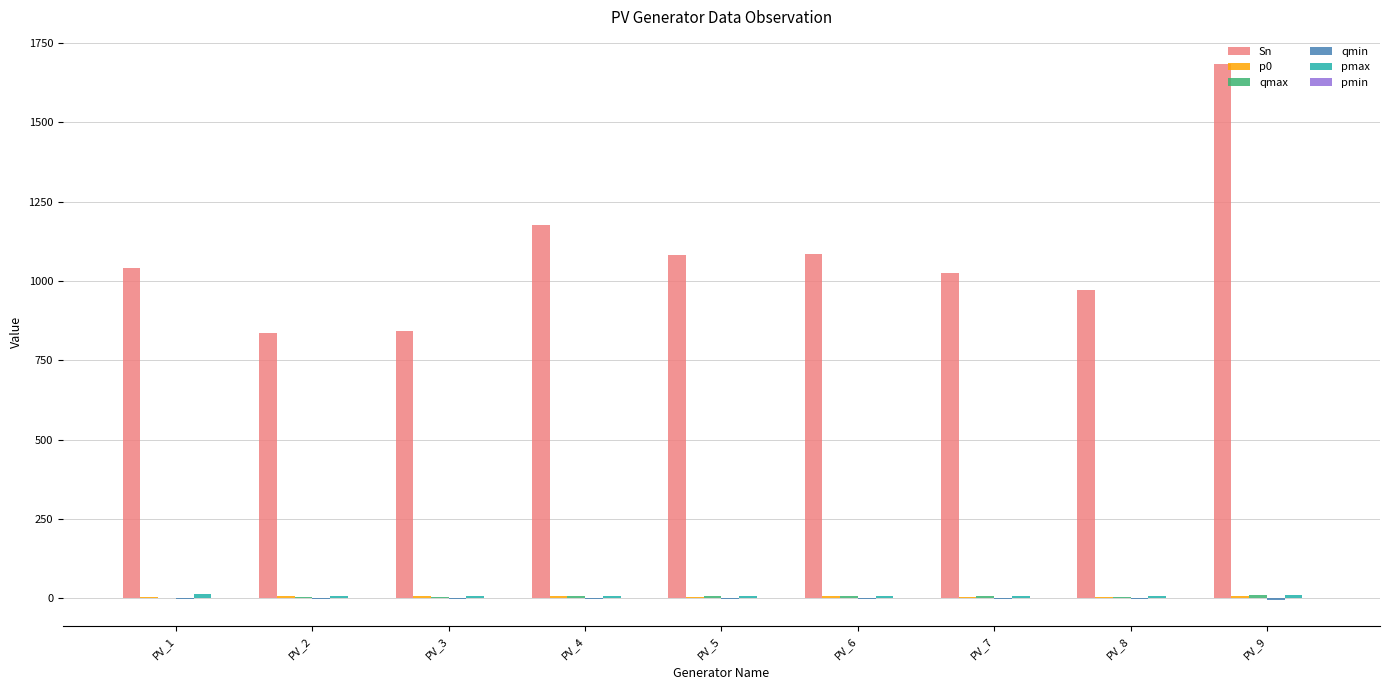

At which category is the sum across all series the highest?

PV_9